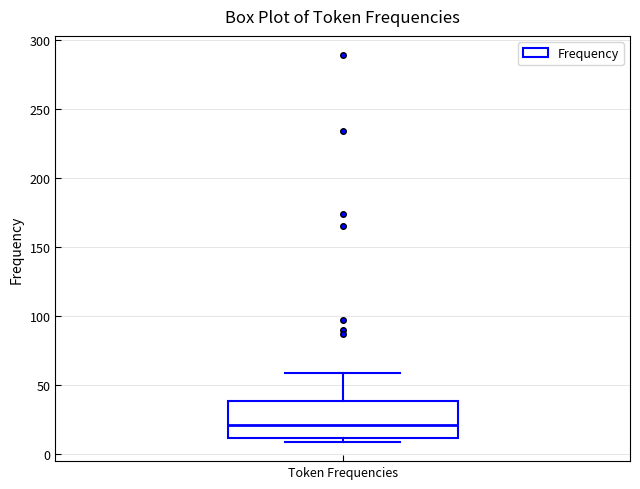

Where does the median line of the box for Token Frequencies sit on the y-axis? The values are not printed on the chart, so give them approximately, as read against the axis.

20